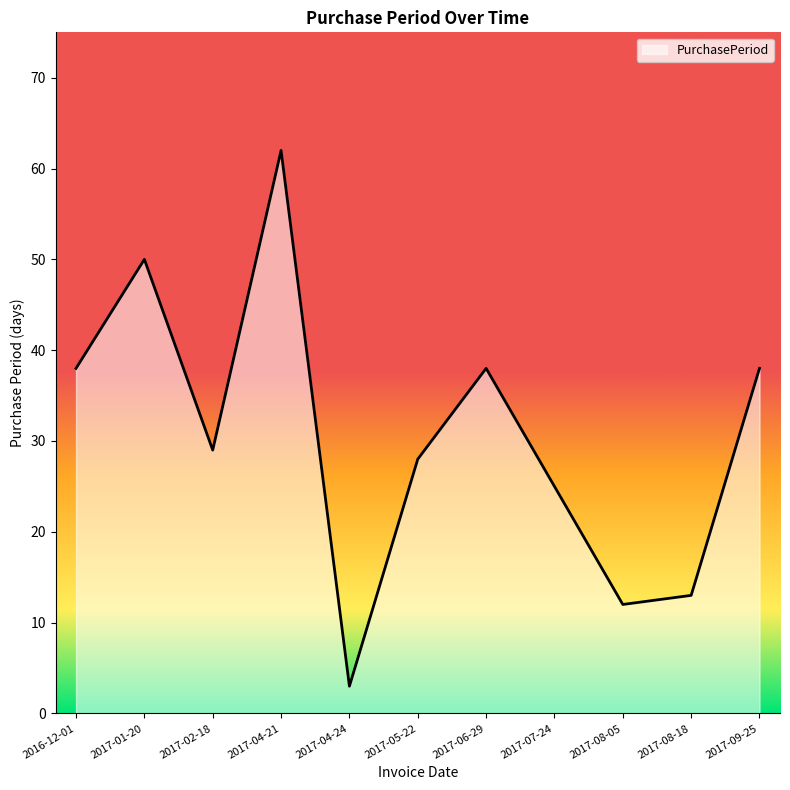

What is the sum of all values?

336